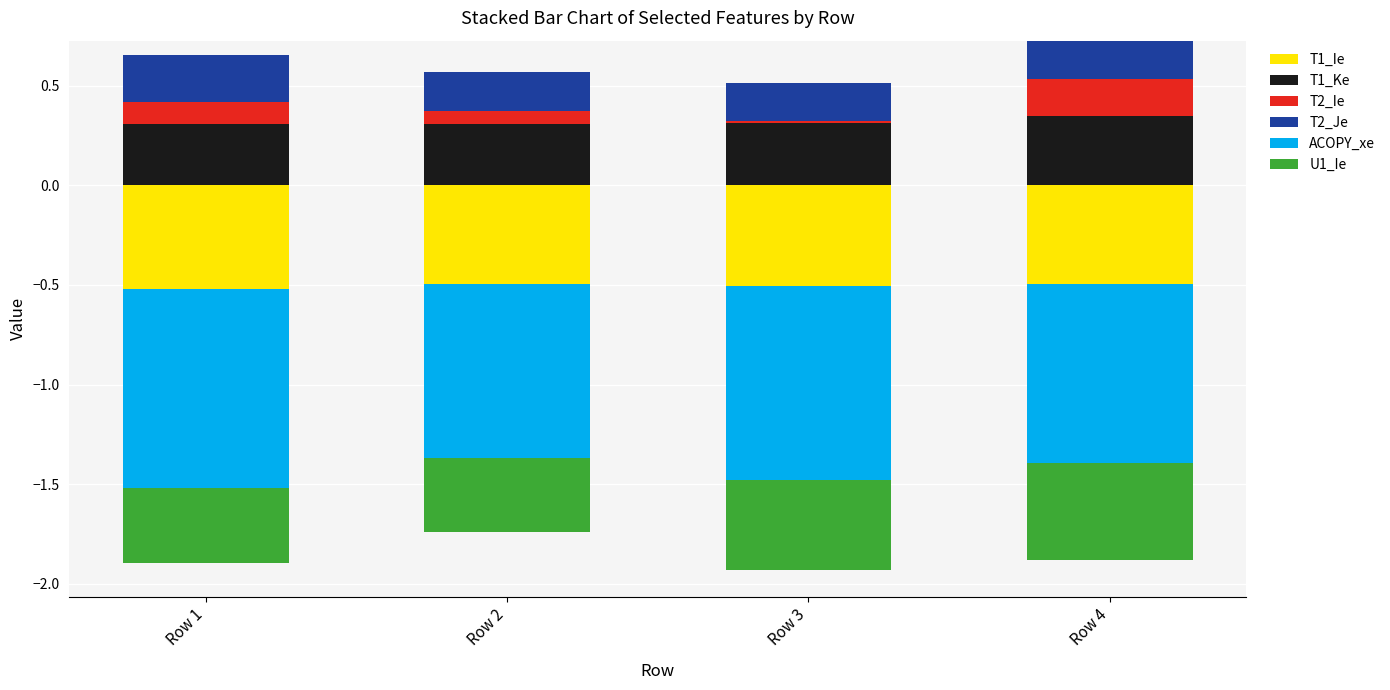

The T1_Ke series shows 0.1 at Row 3. True or false?

False